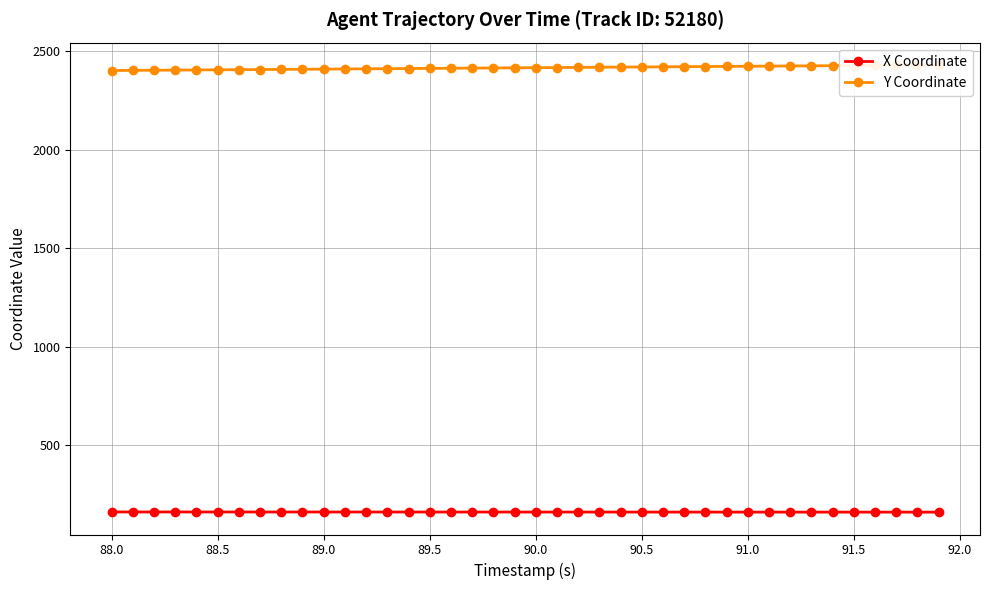

Is it true that X Coordinate equals 279.5 at 88.0?

False